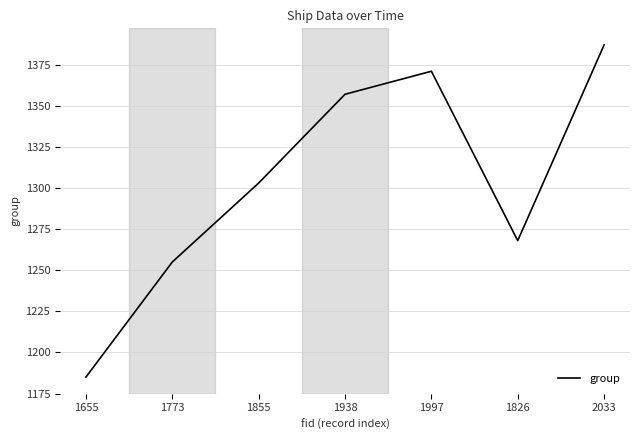

Rank the categories by value from highest to lowest.

2033, 1997, 1938, 1855, 1826, 1773, 1655